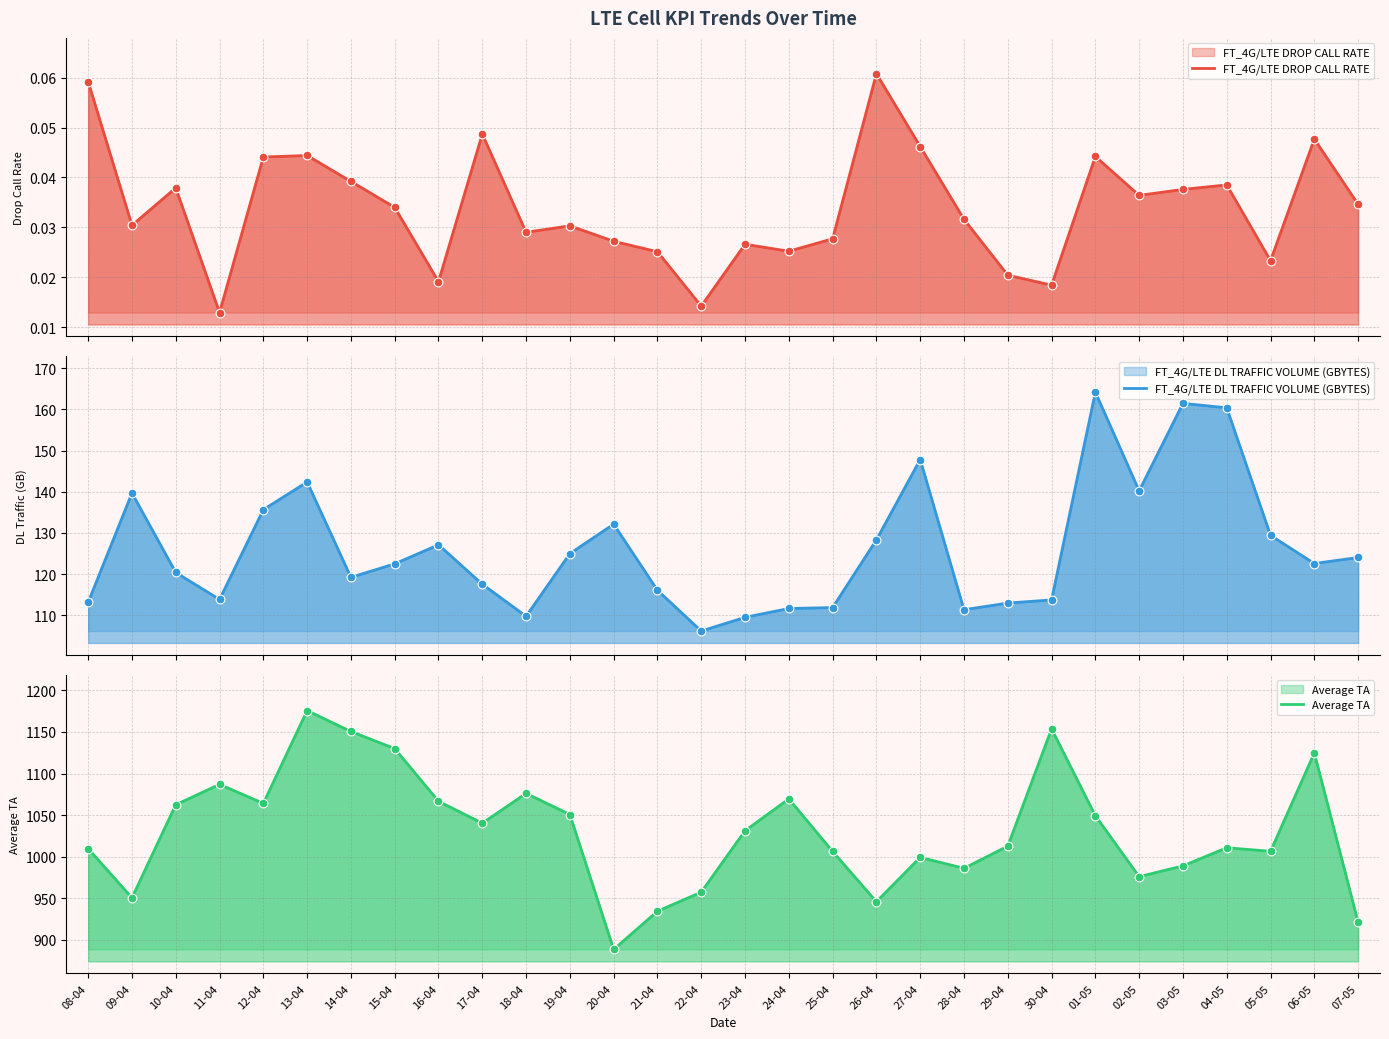

At how many categories does at least one series exceed 50?

30